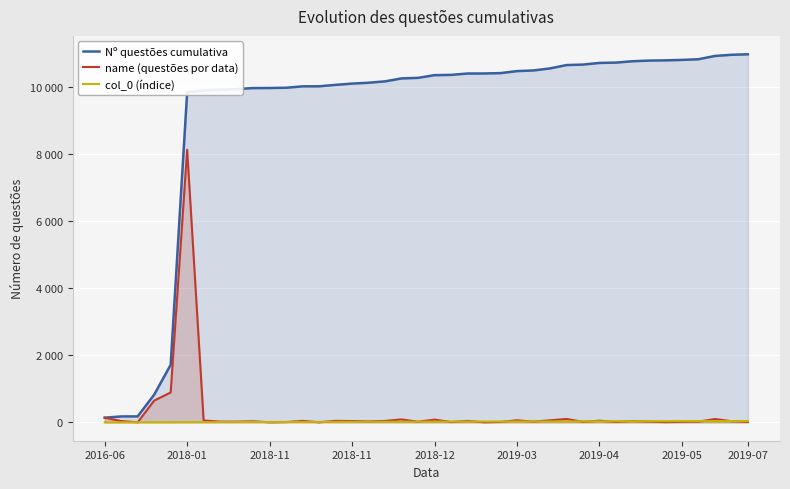

Which series changed the most between 2016-06 and 13?

Nº questões cumulativa